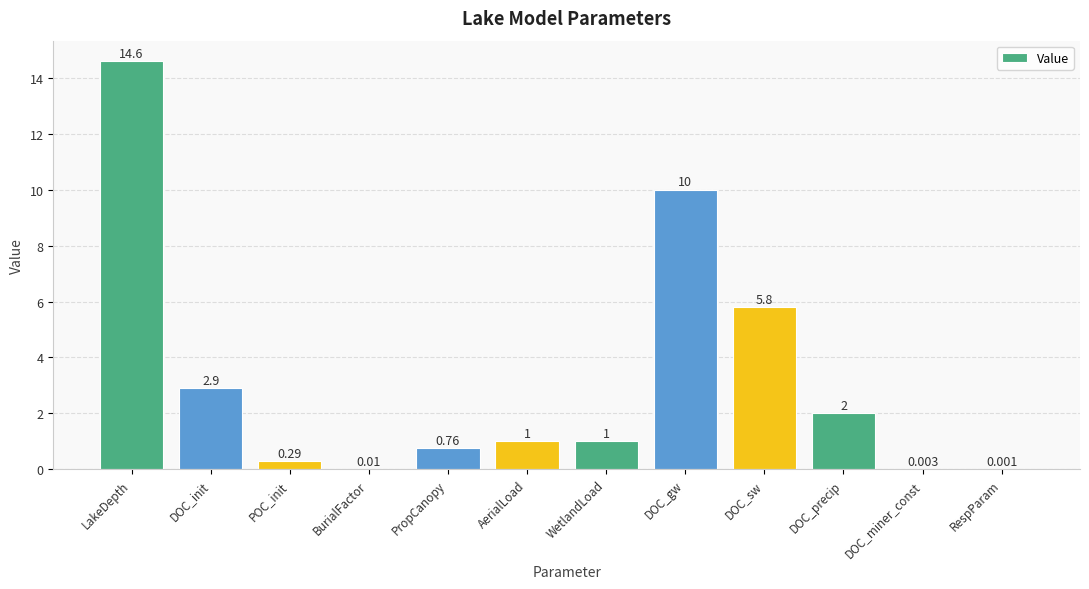

Between DOC_precip and DOC_miner_const, which is larger?

DOC_precip